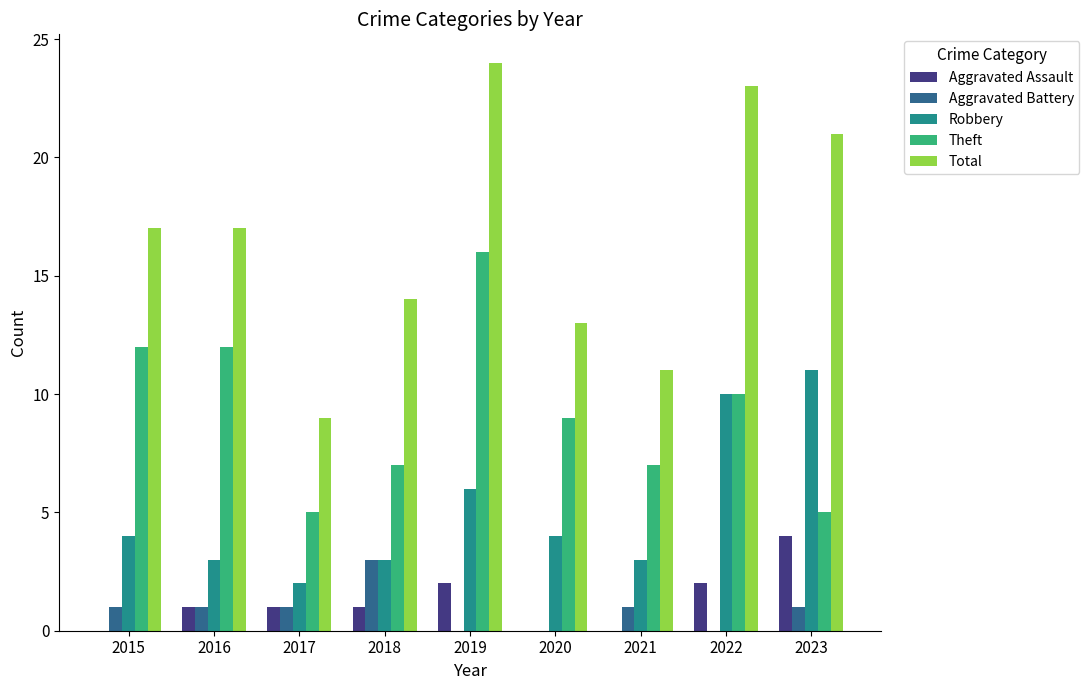

Between 2015 and 2019, which series saw the biggest shift?

Total